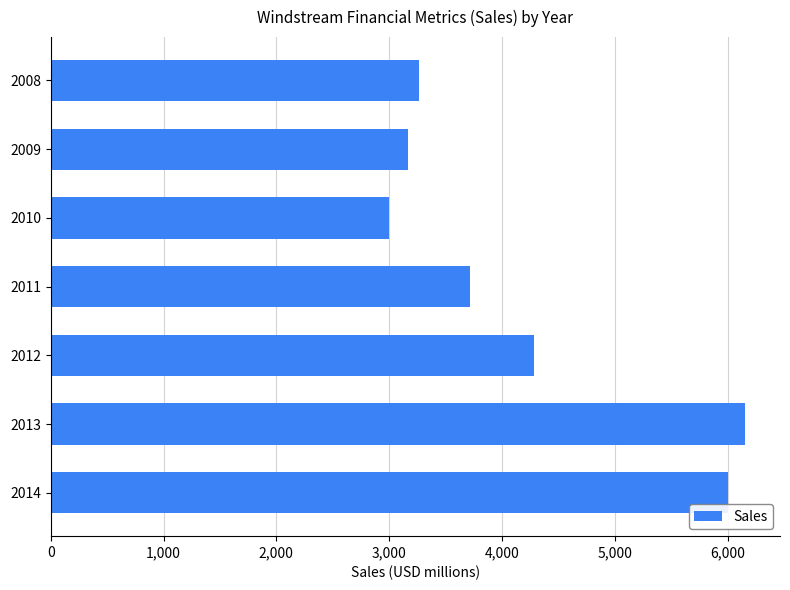

Which has a higher value, 2010 or 2008?

2008